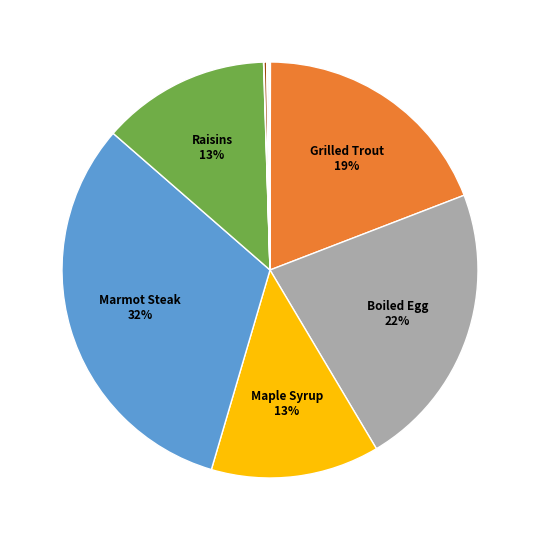

What is the largest slice in the pie chart?

Marmot Steak